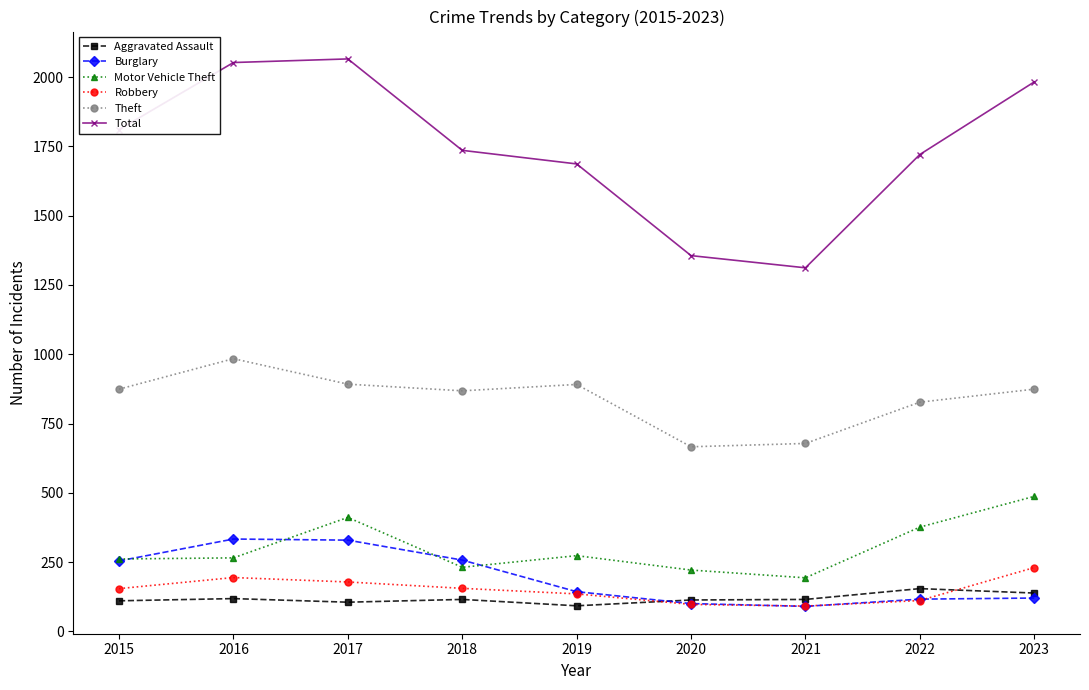

At how many categories does at least one series exceed 1921?

3